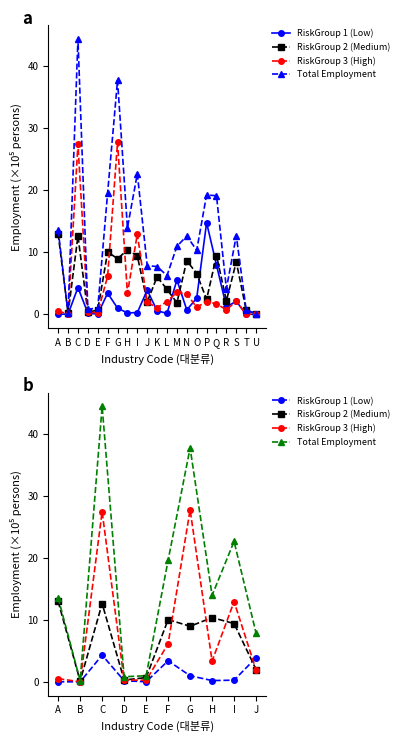

List the labels in order of RiskGroup 1 (Low) value, smallest first.

B, E, A, D, H, I, G, F, J, C